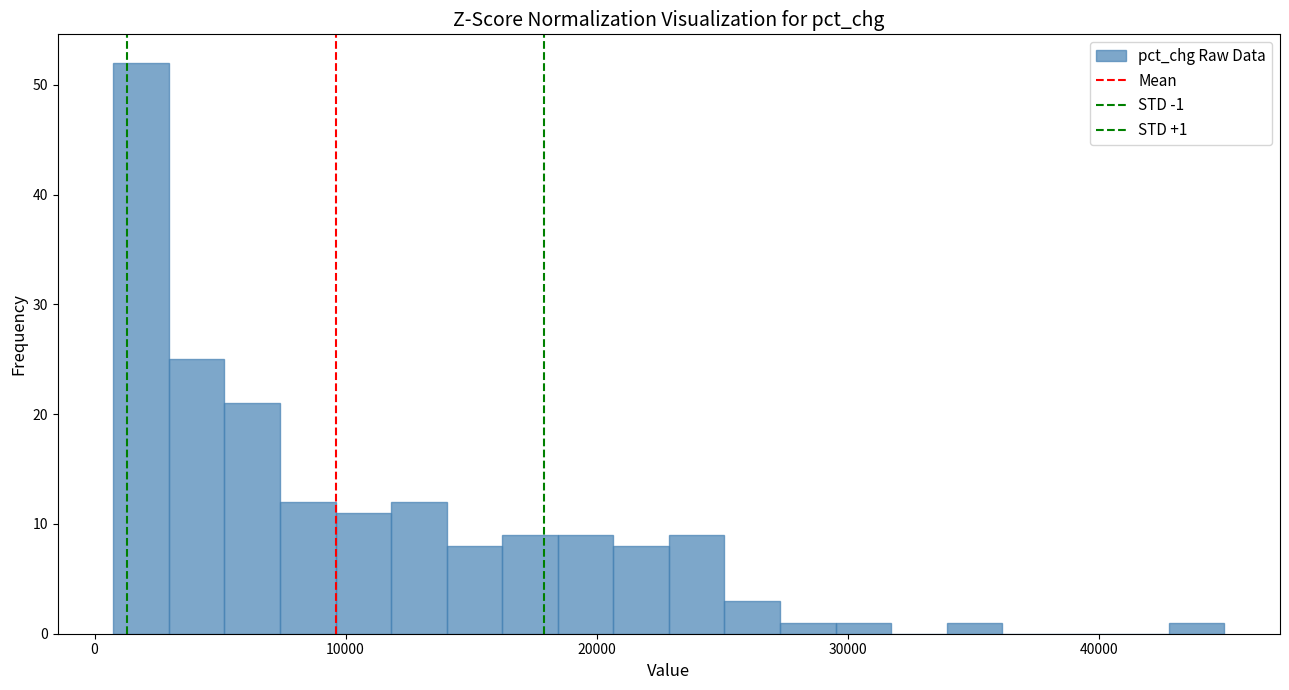

Read against the x-axis, roughly where is the centre of the tallest bar?

2000